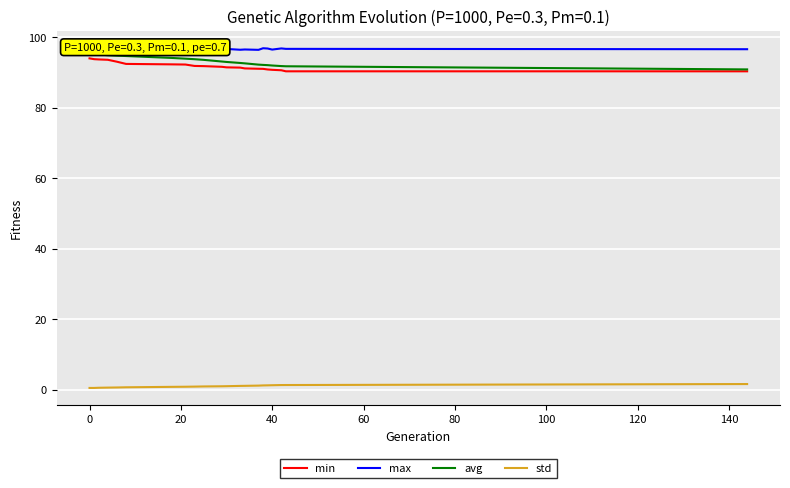

True or false: std and avg cross at least once.

False